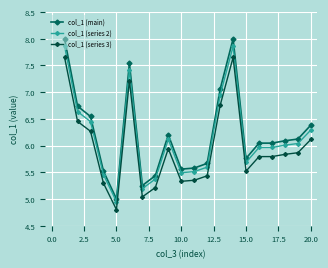

True or false: col_1 (series 3) and col_1 (main) intersect in this chart.

False